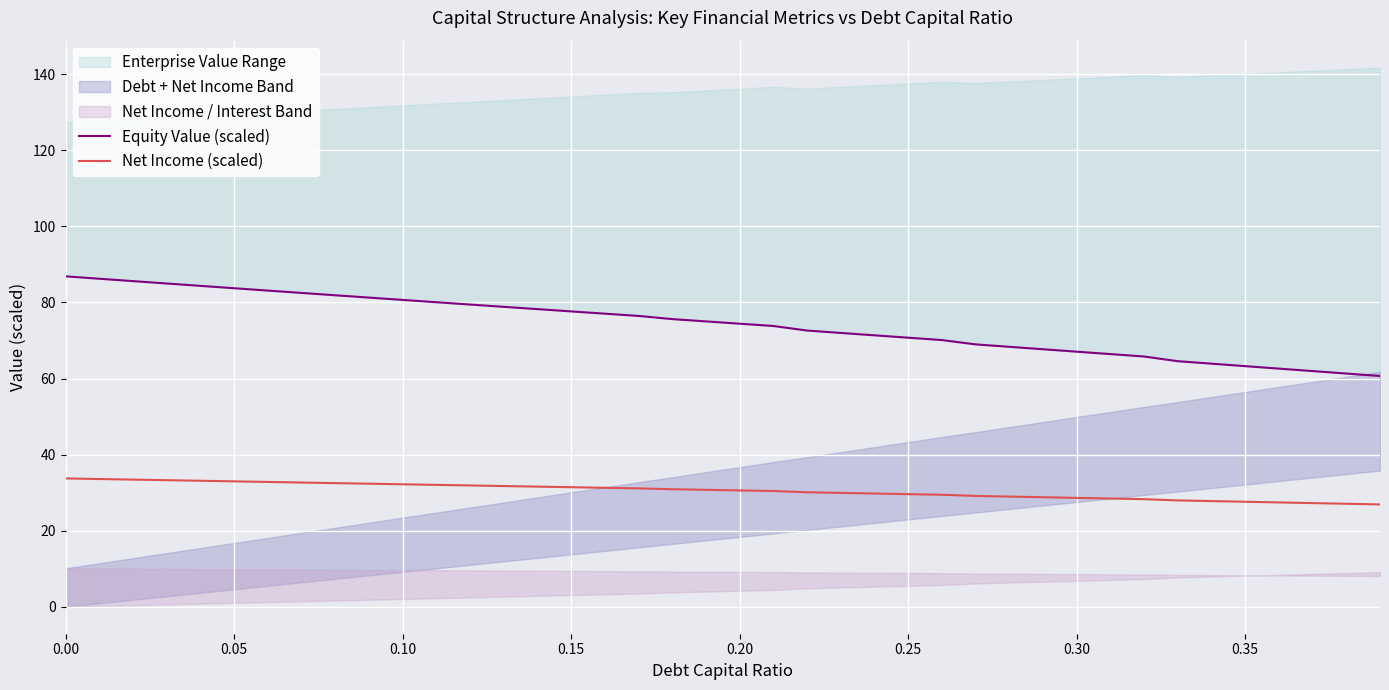

What is the highest value of the Net Income (scaled) series?

33.7